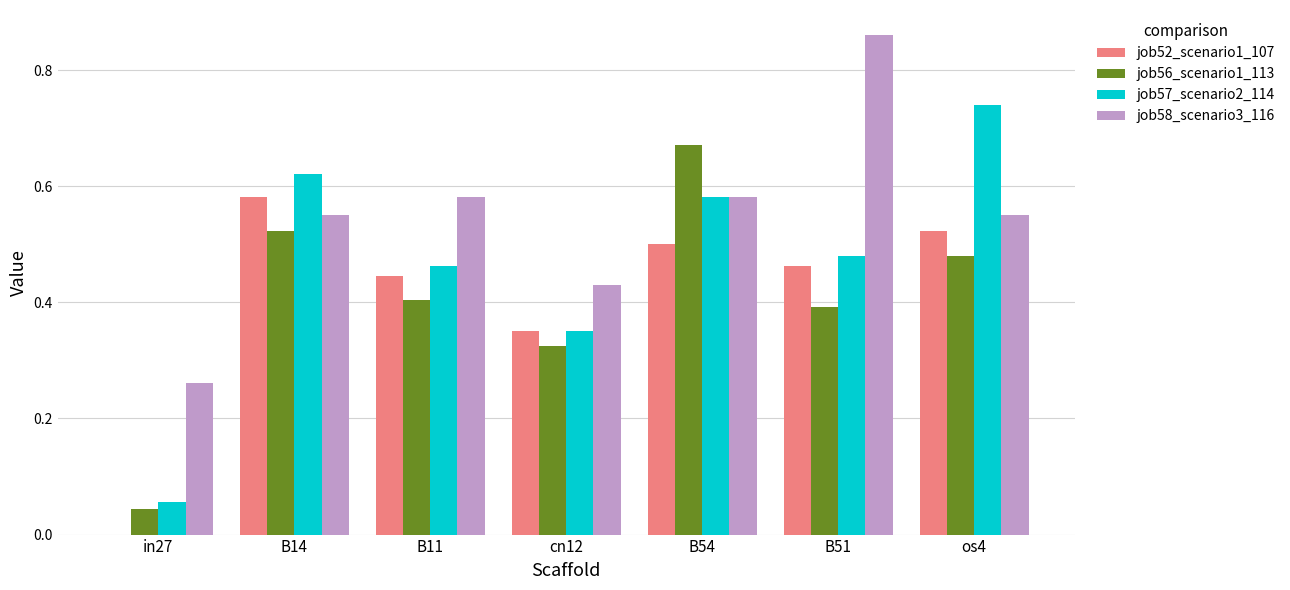

How many series are shown in this chart?

4